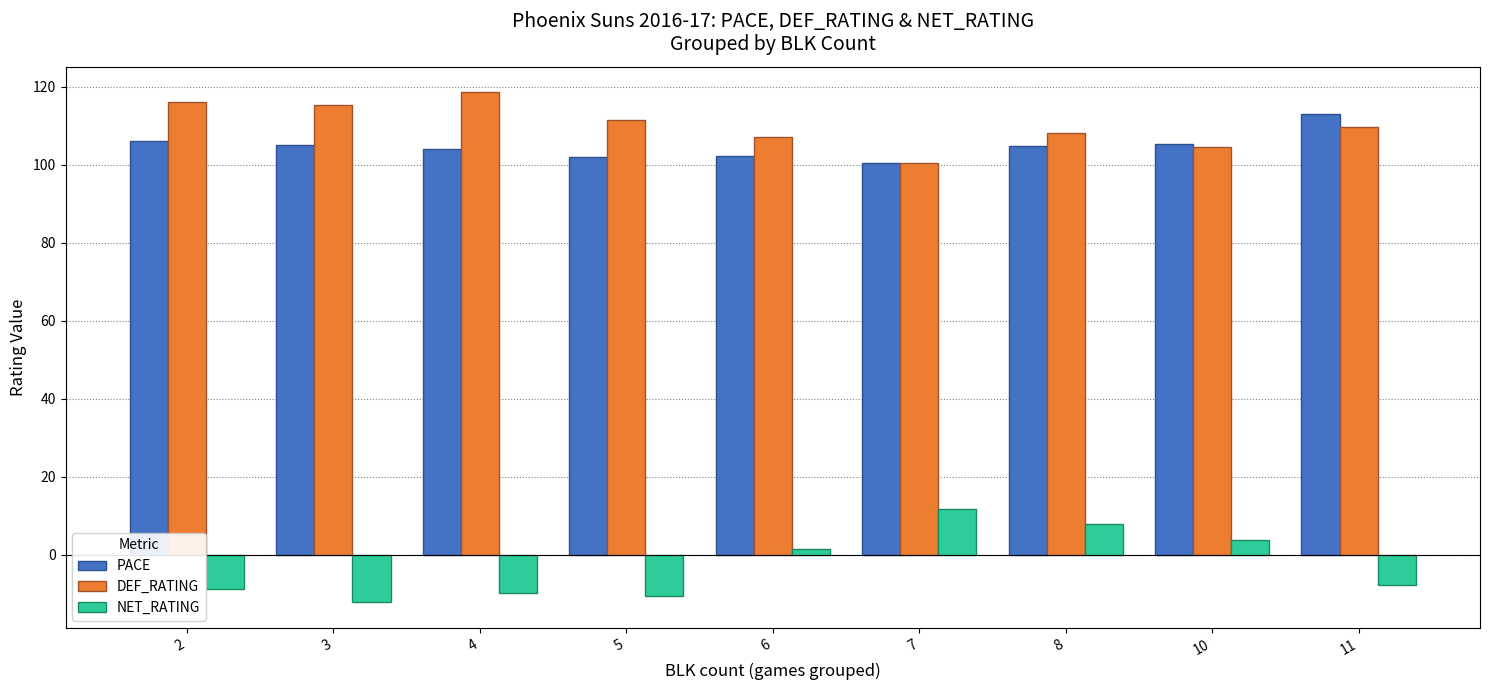

What is the difference between the highest and lowest values at 5?

122.1